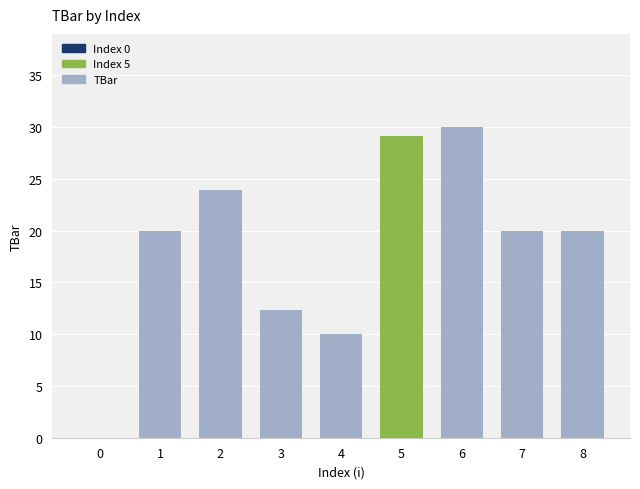

What is the sum of the values at 8 and 1?

40.0